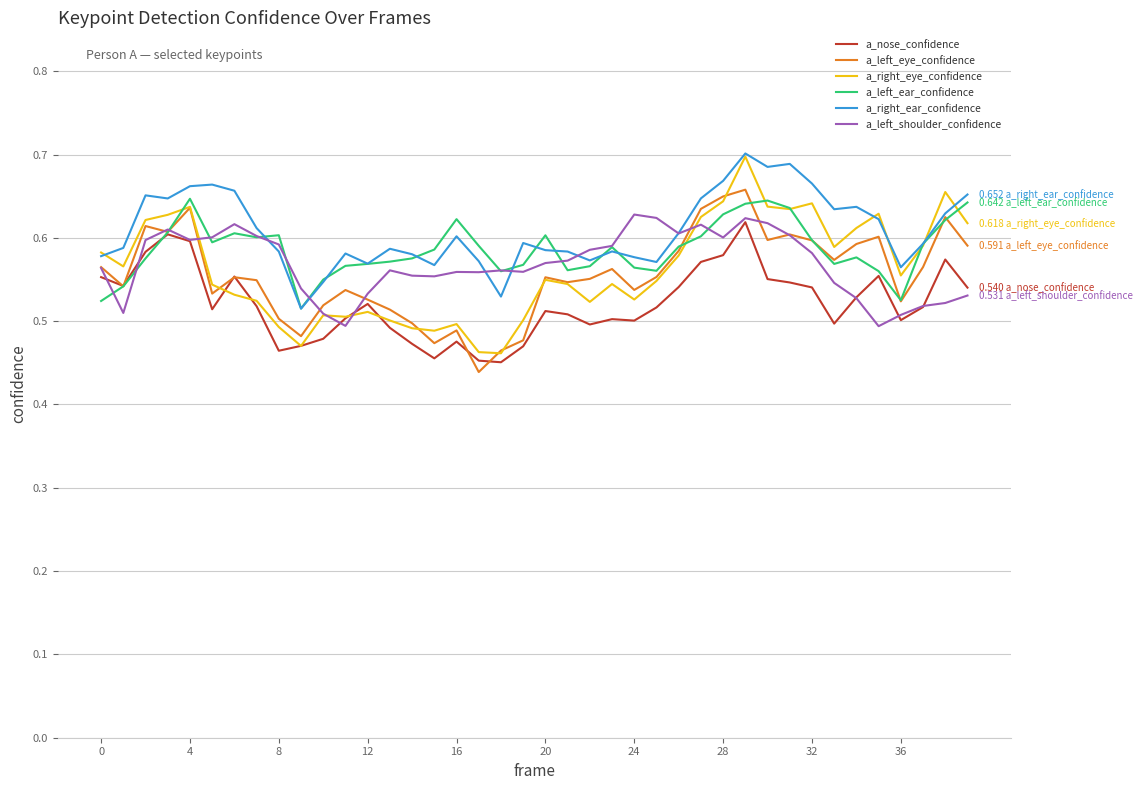

What is the difference between the second highest and second lowest values in the a_left_ear_confidence series?

0.1